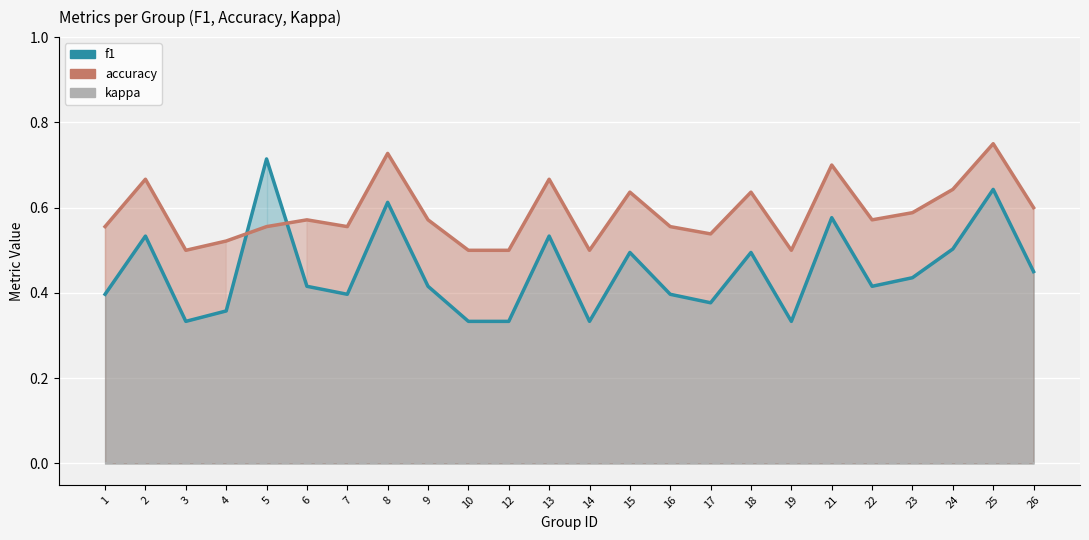

True or false: kappa has more than 1 interior local peaks.

False